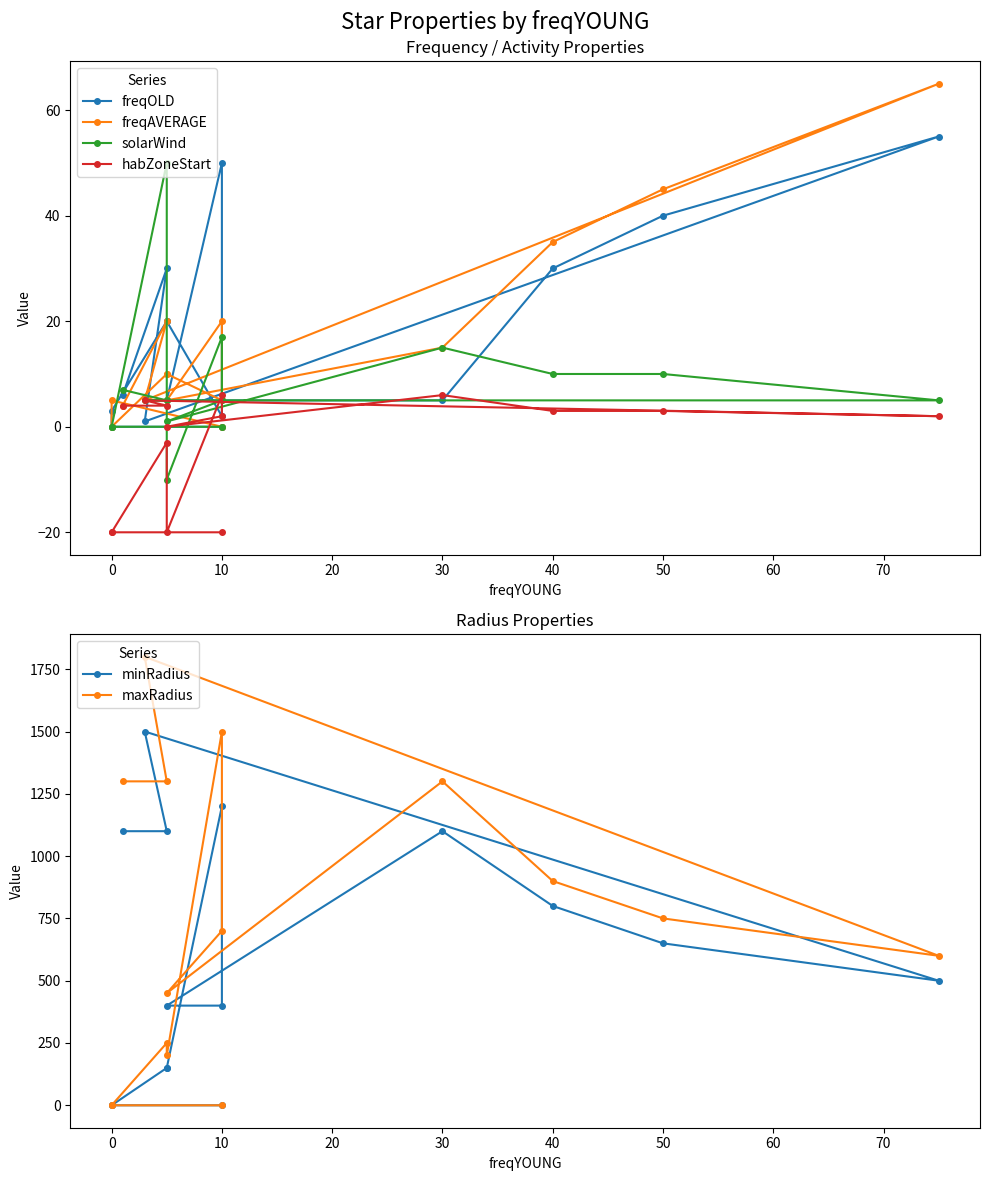

At which category is the sum across all series the highest?

10